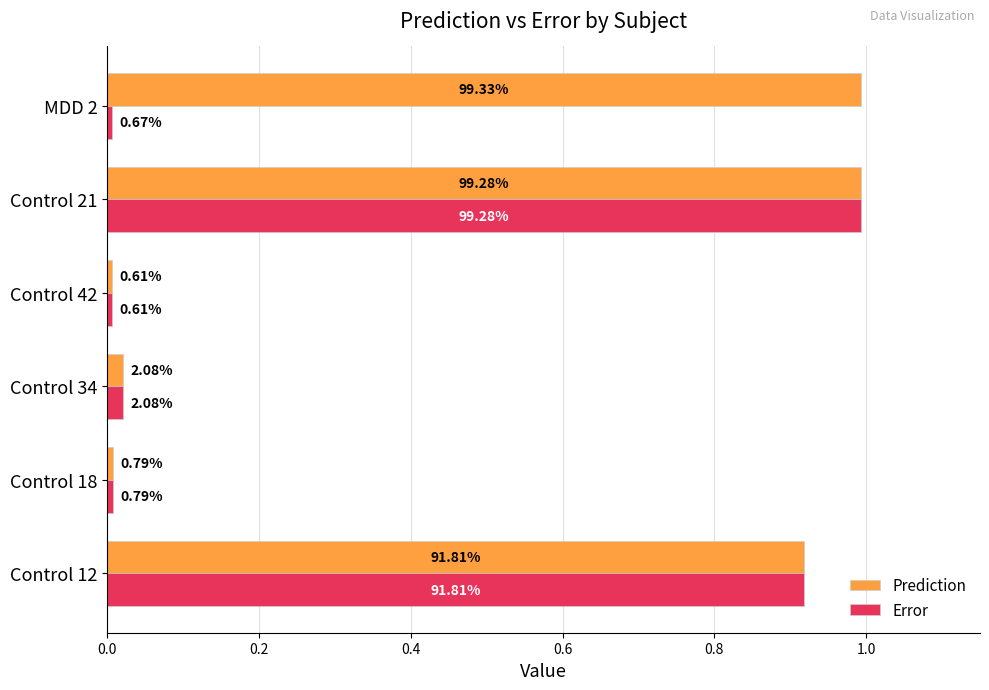

What are all the series names shown in the legend?

Prediction, Error